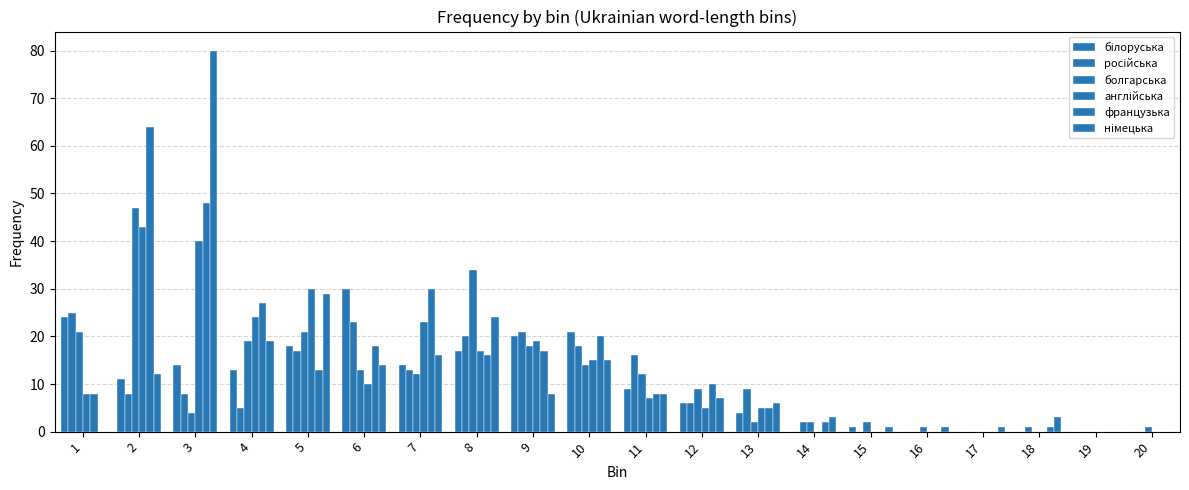

How many distinct data groups are displayed?

6